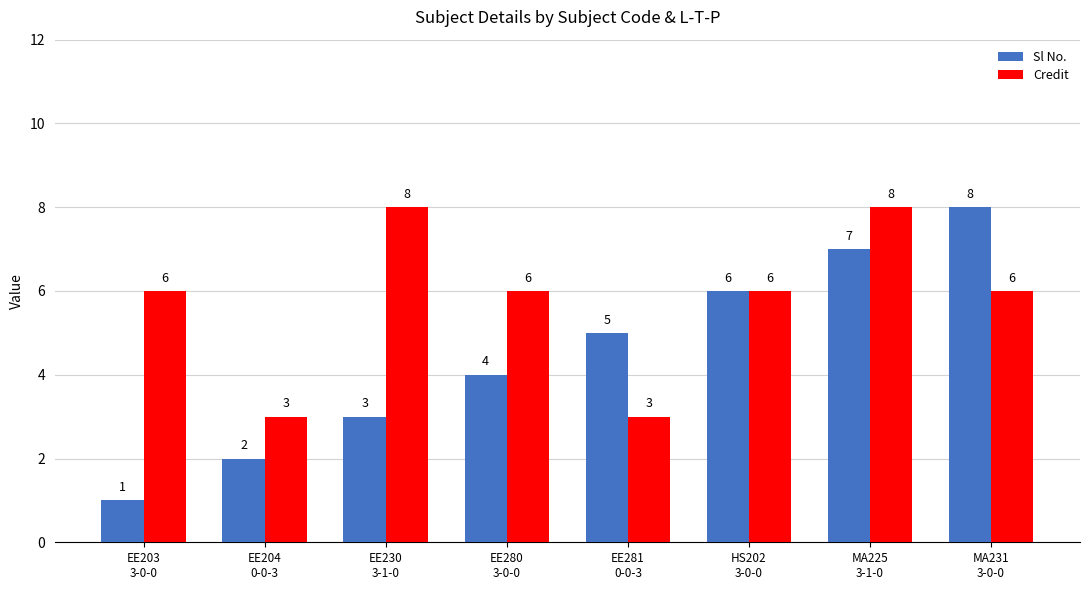

At how many categories does at least one series exceed 4?

7